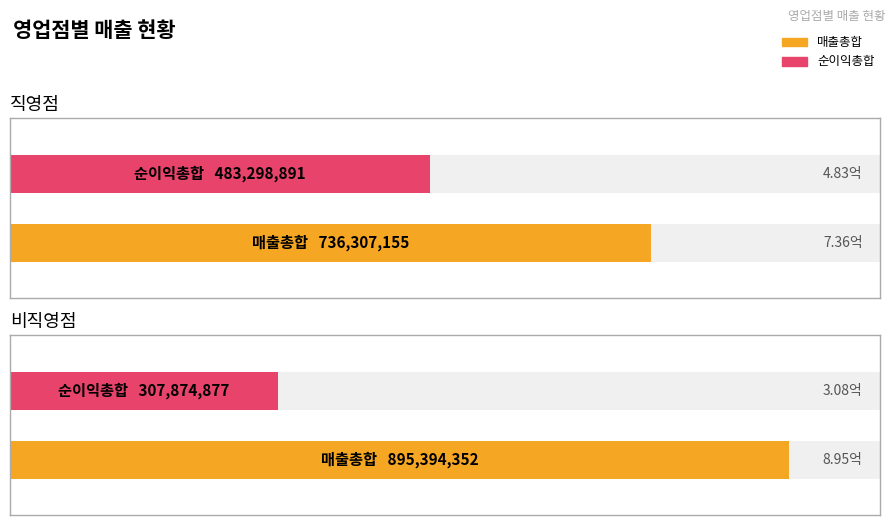

What is the value of the 직영 bar at the 1st from the left?

736307155